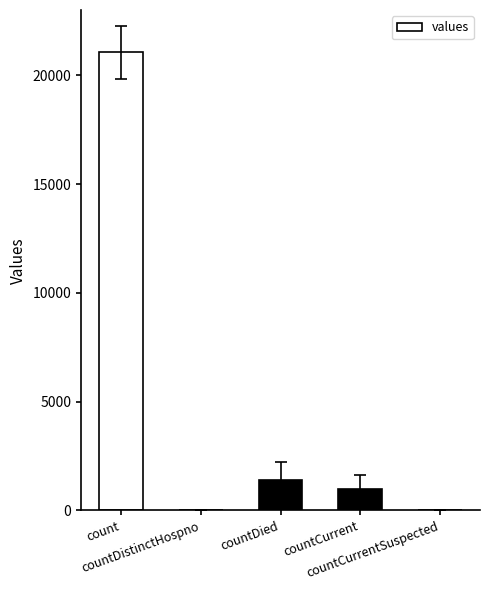

How many series are shown in this chart?

1